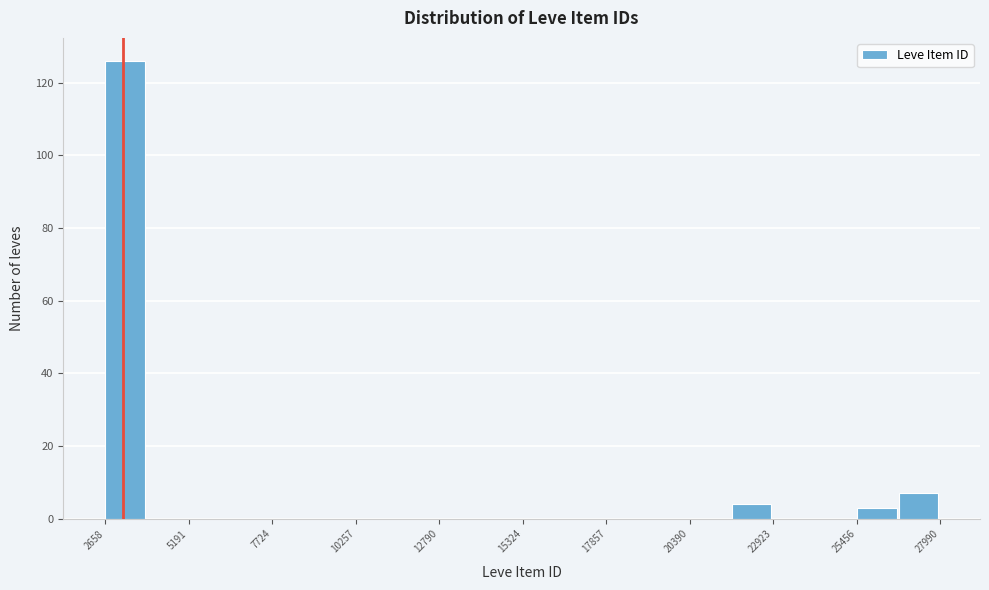

Around what value on the x-axis is the tallest bar? Give the approximate position of its centre, as read against the axis.

3500